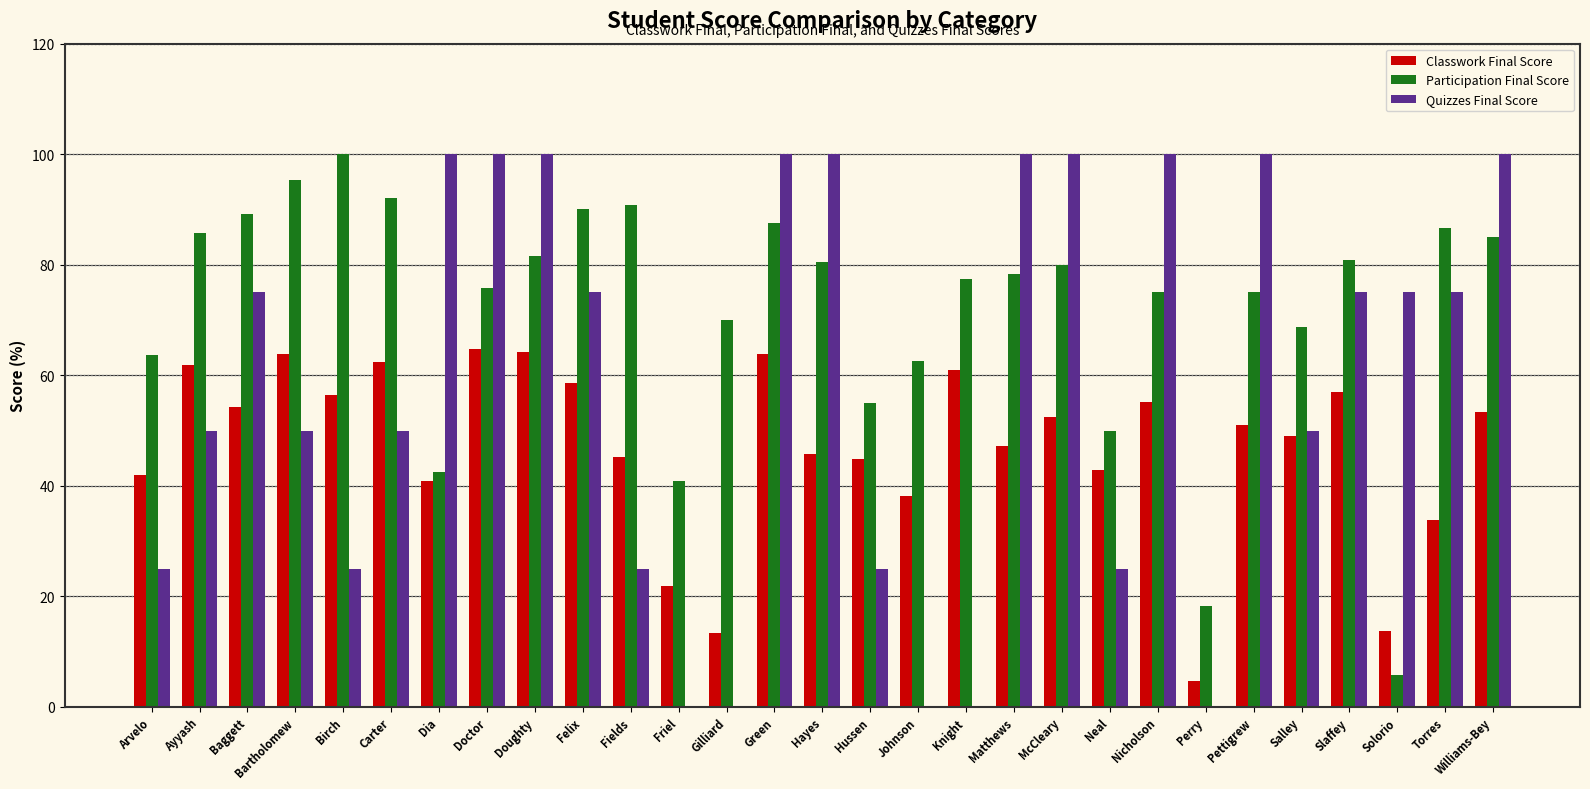

Which series changed the most between Felix and Salley?

Quizzes Final Score